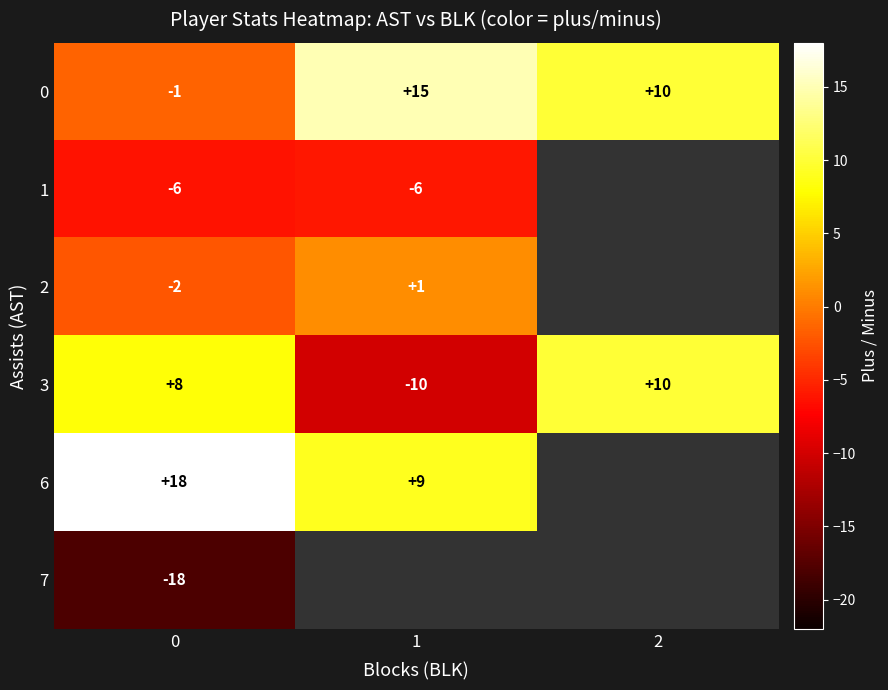

How many data points in 0 are less than 10?

1